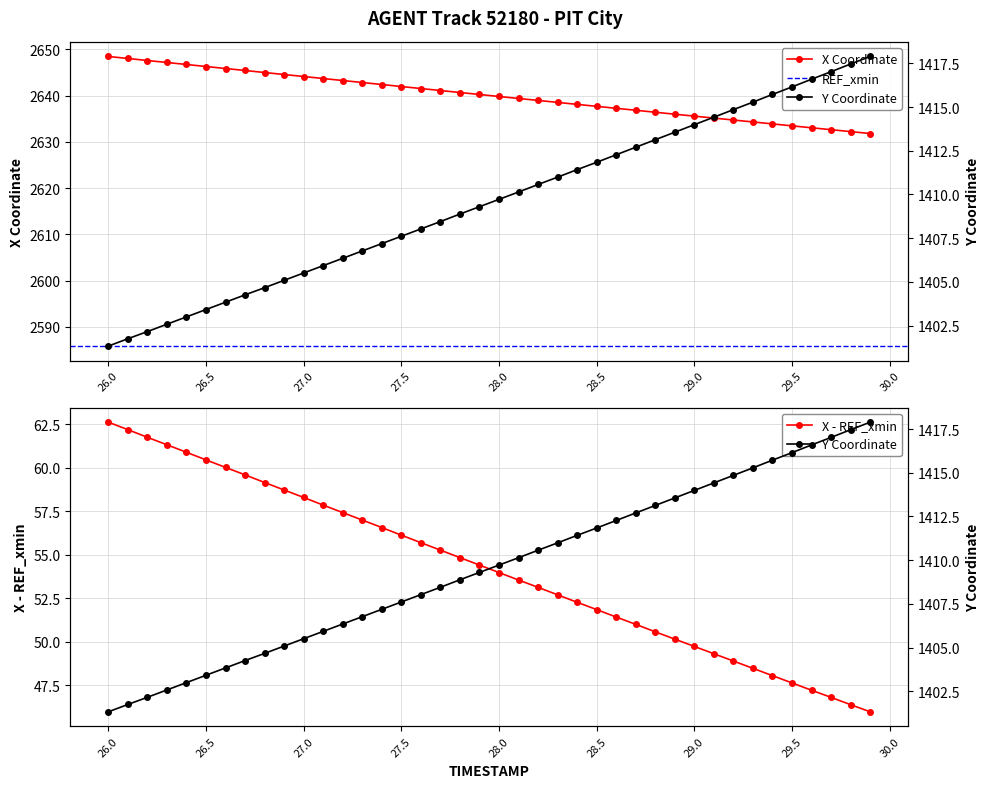

True or false: X - REF_xmin has more than 1 interior local peaks.

False